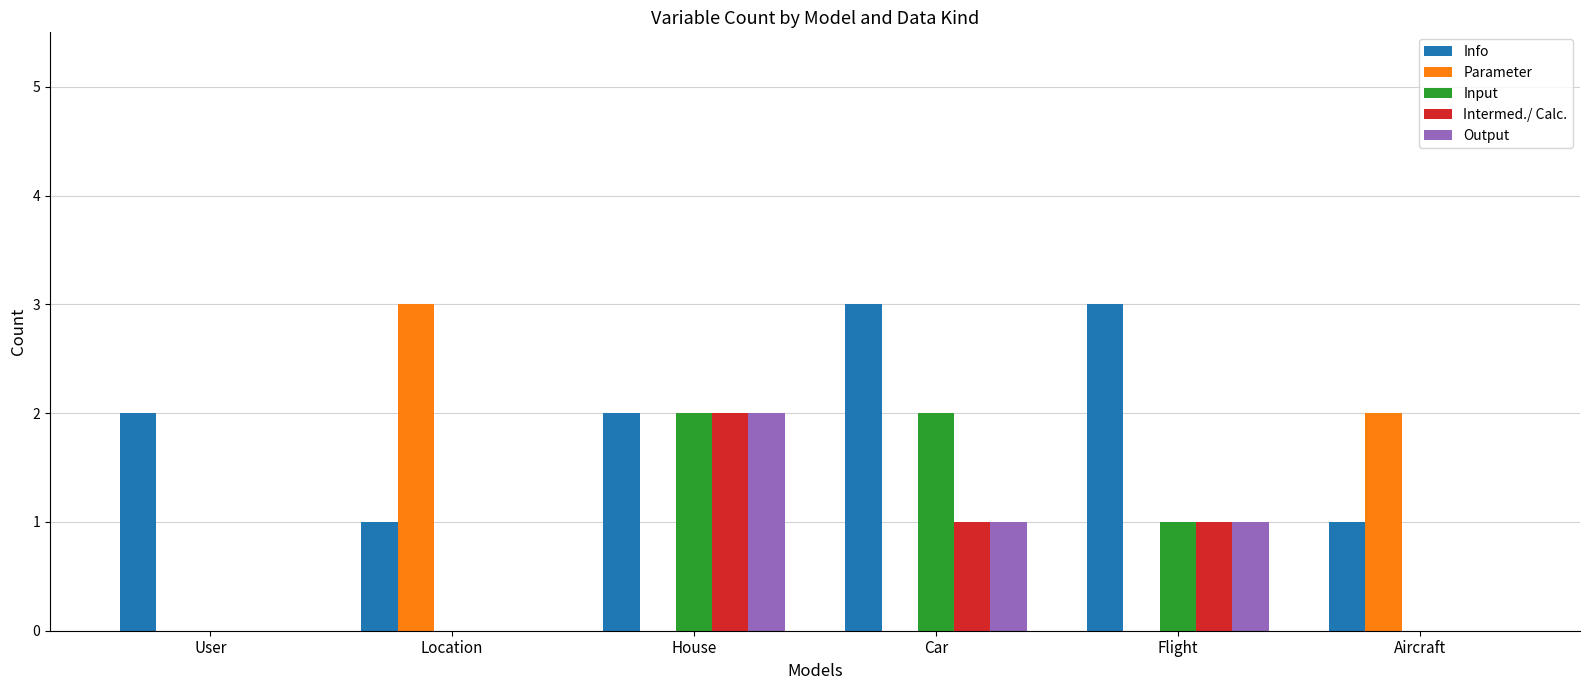

Reading left to right, list all the values displayed in this chart.

Info: 2	1	2	3	3	1
Parameter: 0	3	0	0	0	2
Input: 0	0	2	2	1	0
Intermed./ Calc.: 0	0	2	1	1	0
Output: 0	0	2	1	1	0